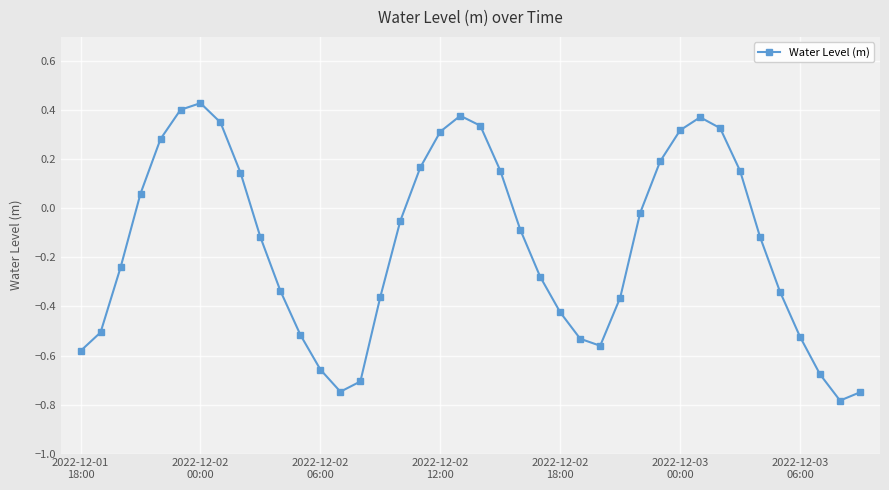

True or false: the data has more than 0 interior local peaks.

True